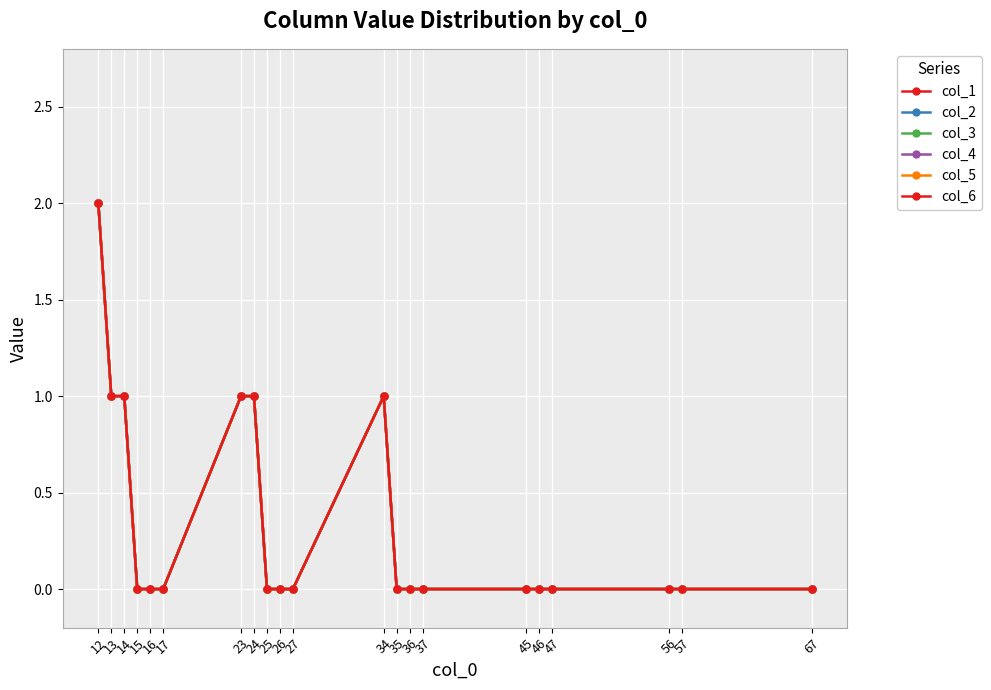

What is the approximate value of col_1 at 12?

2